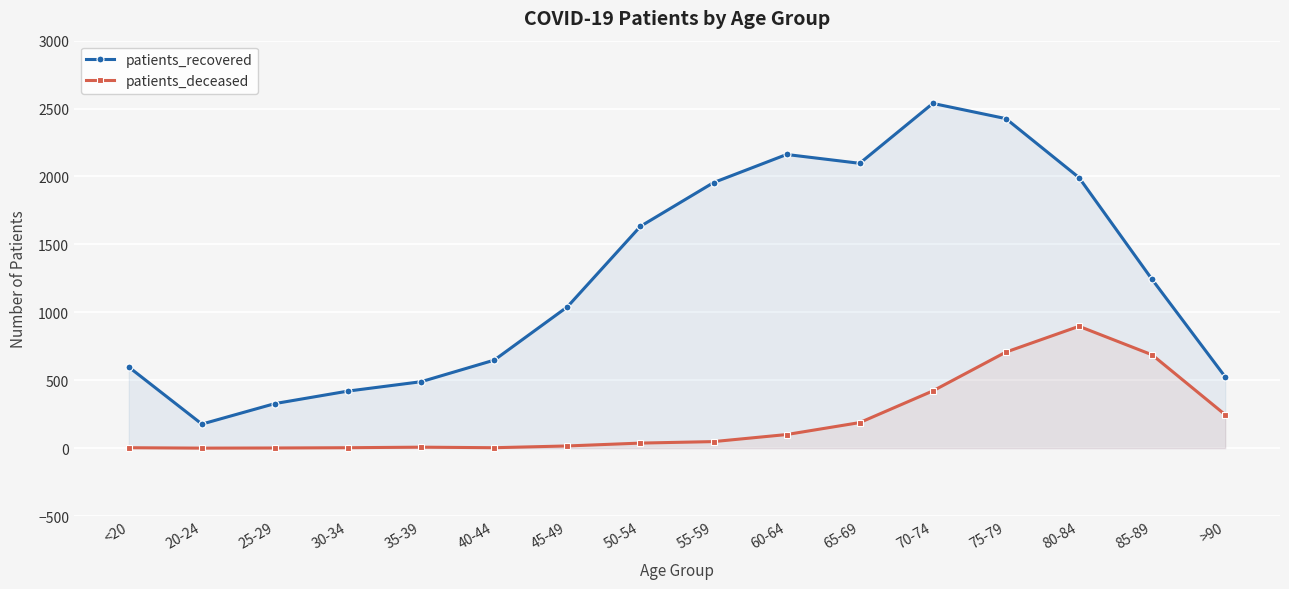

True or false: patients_recovered has a value of 958 at <20.

False